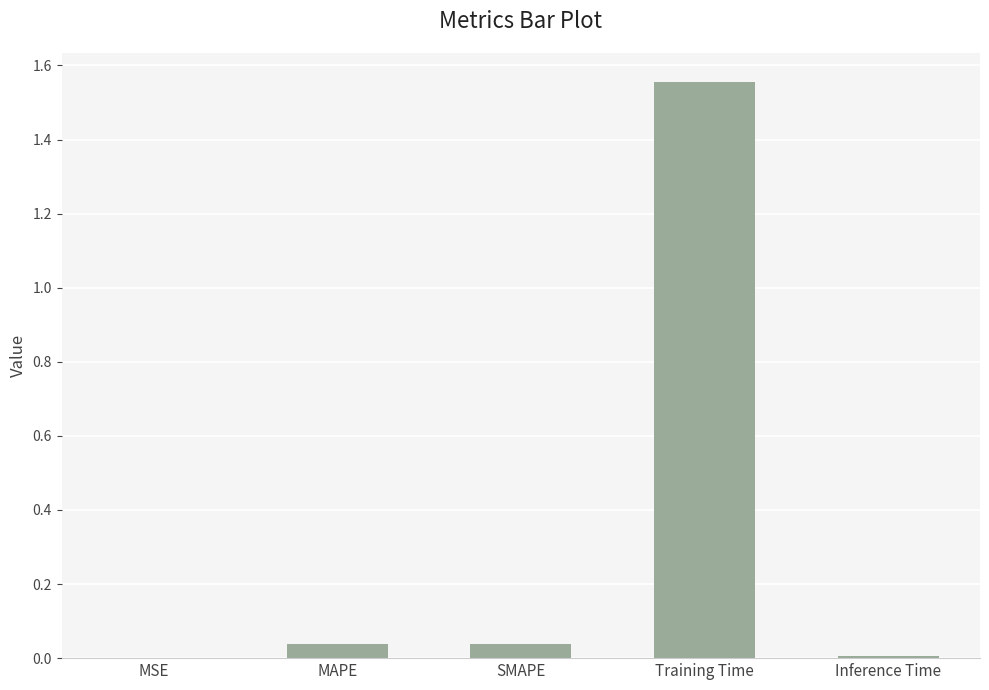

True or false: the data shows 0.0 at SMAPE.

True